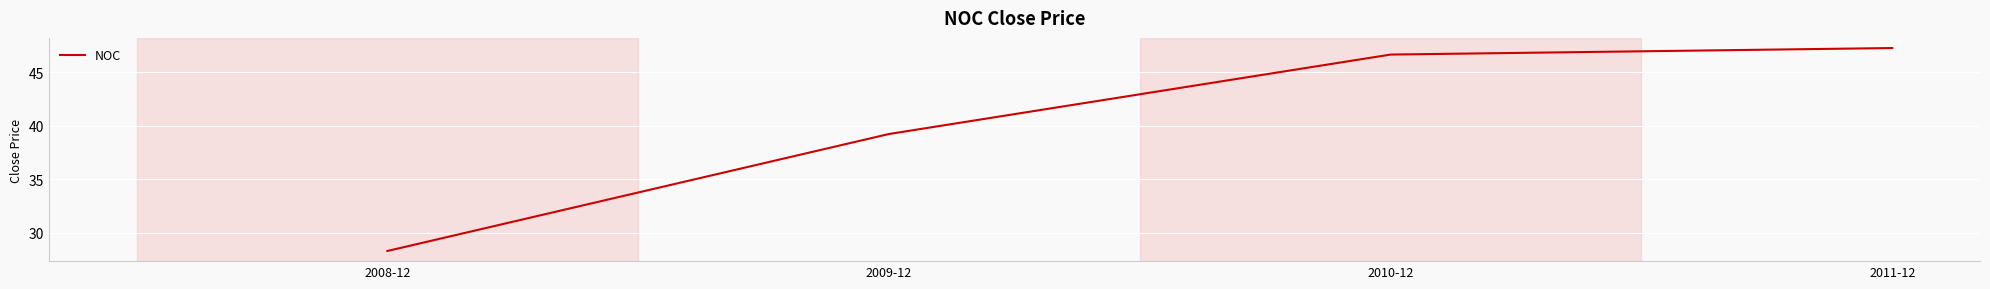

What position from the right is 2011-12?

1